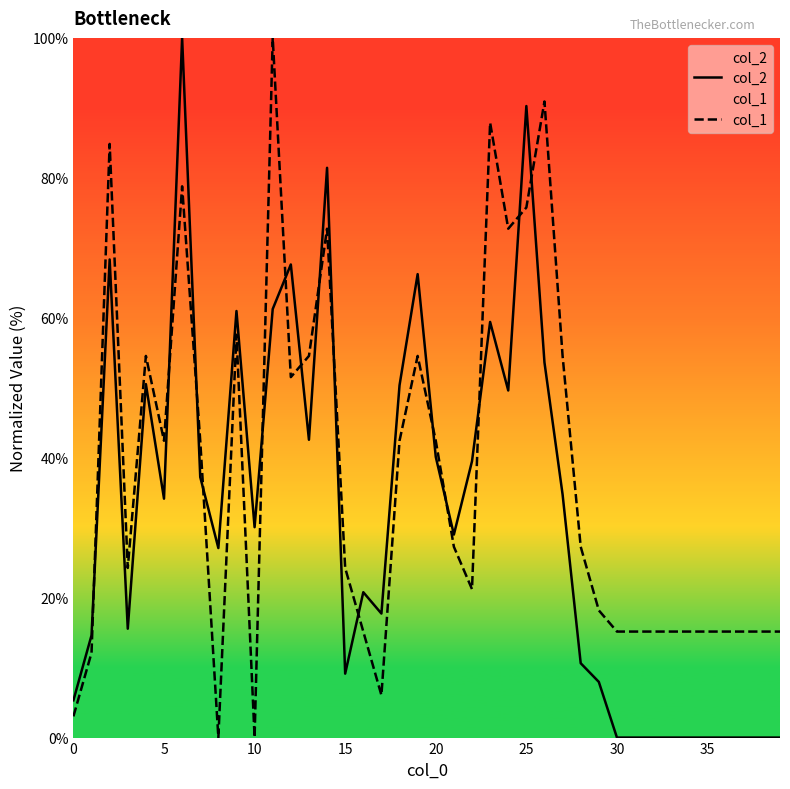

What are all the series names shown in the legend?

col_2, col_1